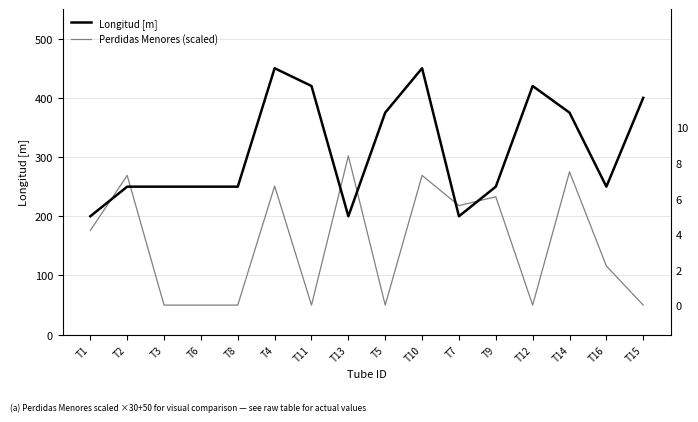

Which category has the lowest value across all series?

T3